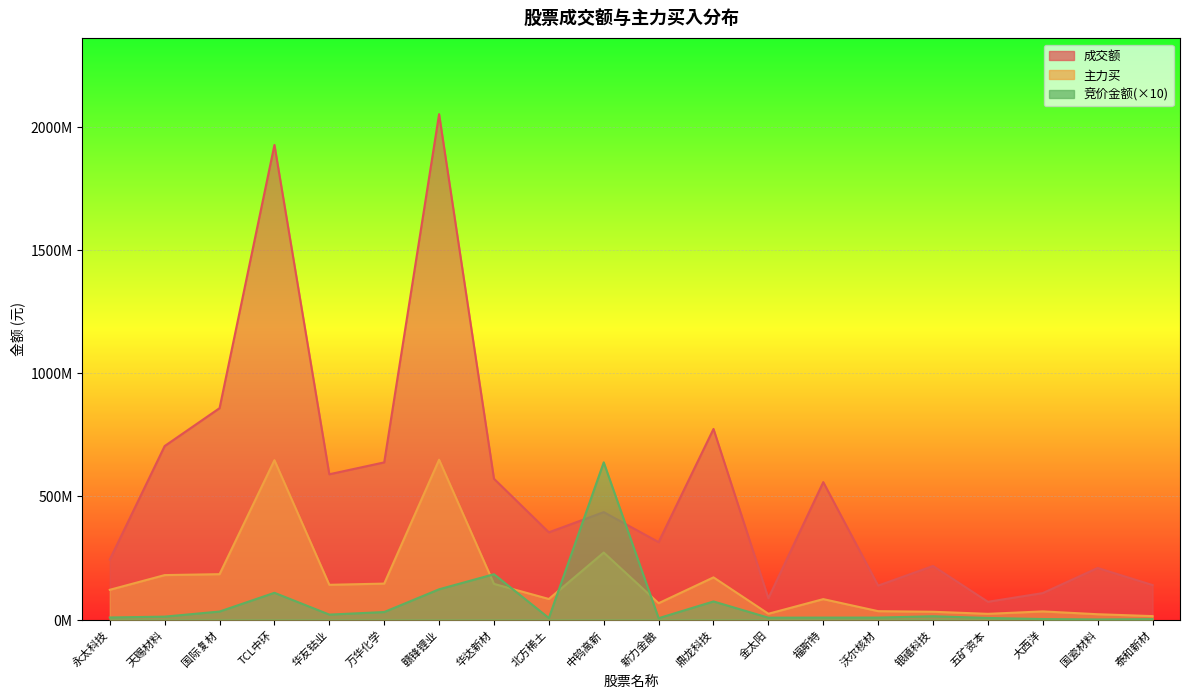

Reading left to right, transcribe all the data shown in this chart.

成交额: 243392321	704395273	858169770	1926988625	589782026	638026617	2051871608	571589390	353994002	436073572	314306803	773771449	86491384	557872676	137725458	217392188	71962138	107378209	209287732	139888890
主力买: 120684300	180359863	184162393	646887341	140922915	145855371	648797944	144736636	83363718	271880564	66241270	171139684	23411871	82832034	33923162	31527015	23089547	32931644	21495042	13896245
竞价金额: 8239550	11745580	32415900	108531830	19983320	30388220	122731200	184006620	6054820	638173110	5387880	73363470	7435890	7720470	7814480	13247160	6329400	1970280	246720	1499600